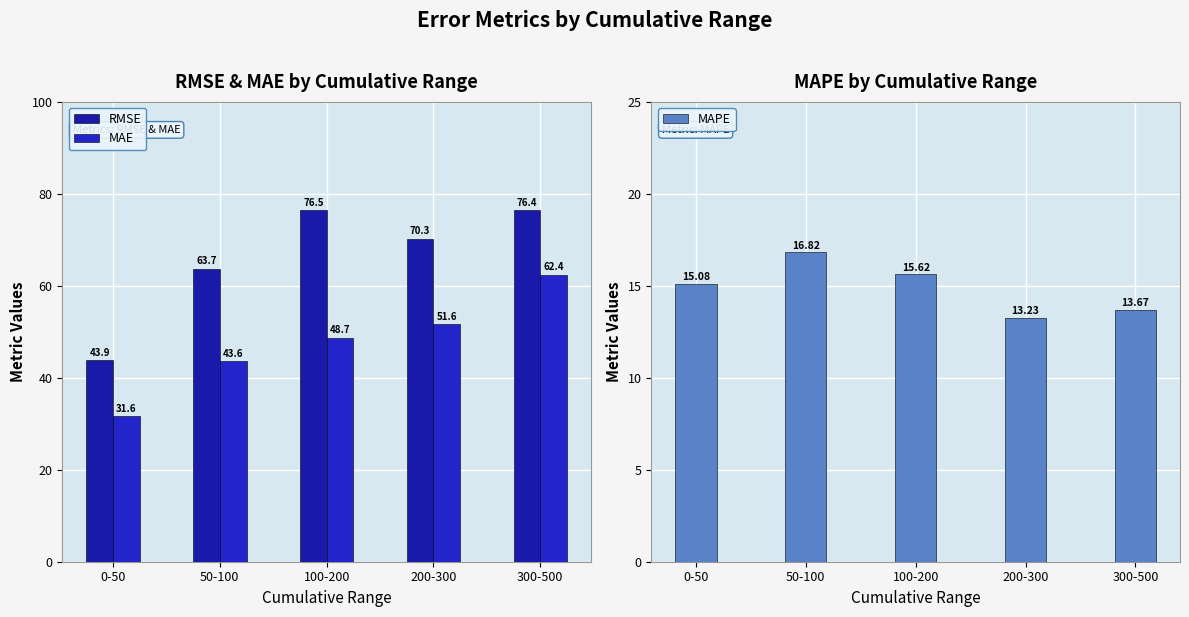

Which has a higher value, 50-100 or 300-500?

300-500